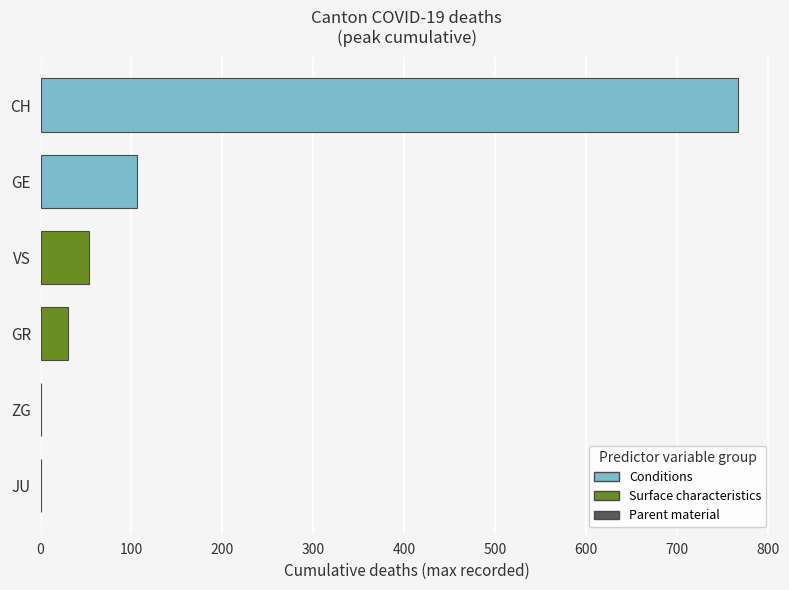

What is the maximum value shown in the chart?

767